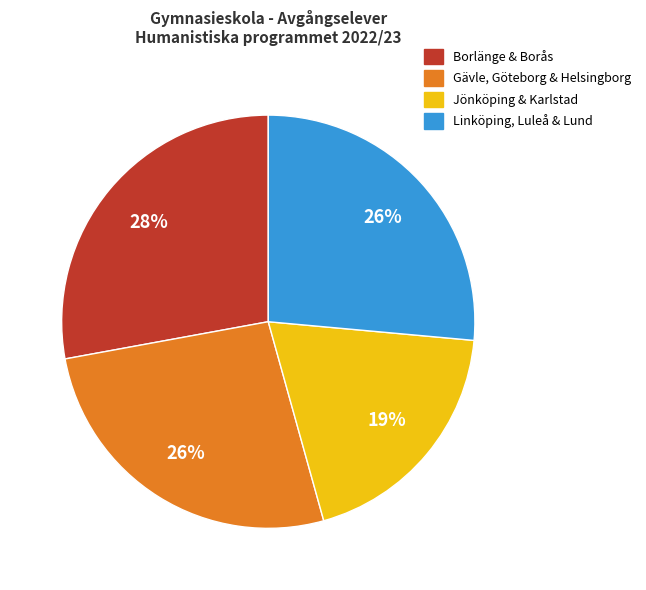

How many slices are in this pie chart?

4